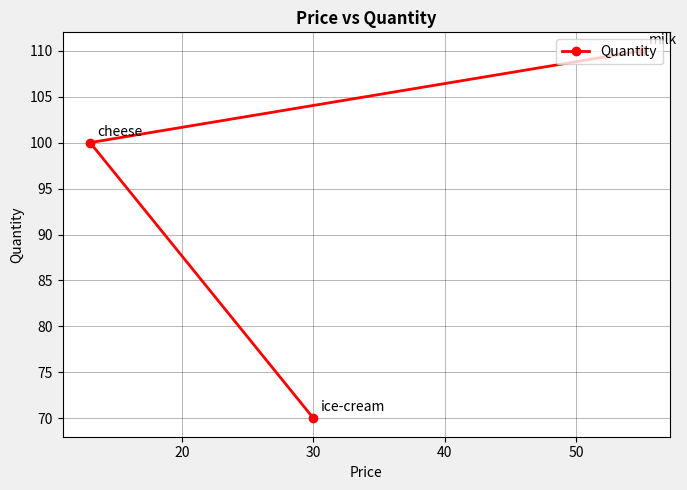

What is the greatest value displayed?

110